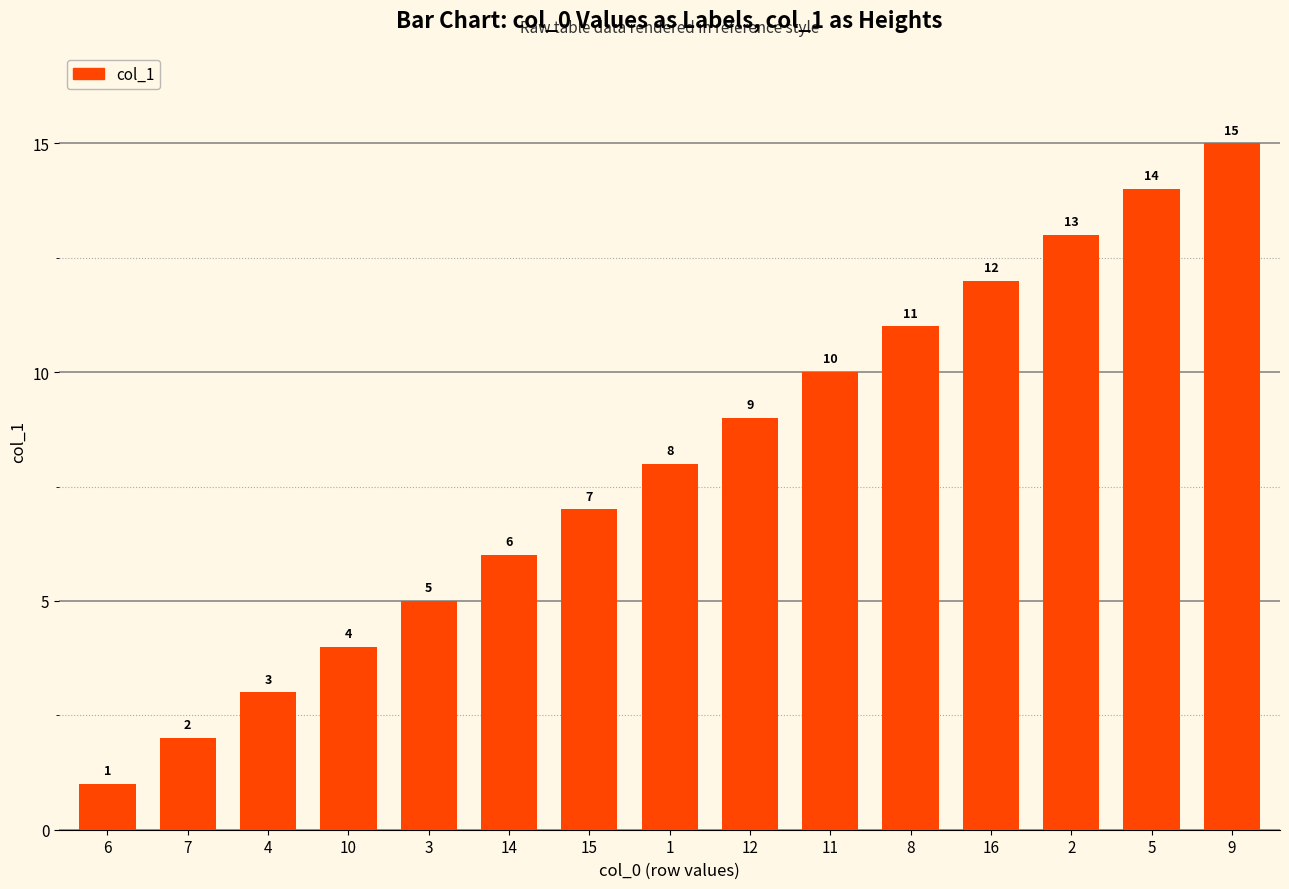

List the labels in order of value, smallest first.

6, 7, 4, 10, 3, 14, 15, 1, 12, 11, 8, 16, 2, 5, 9